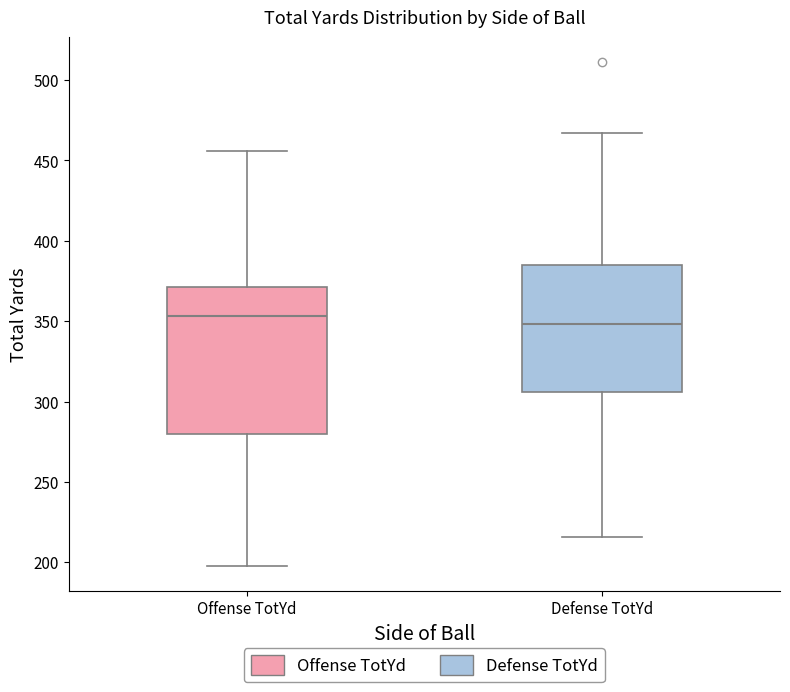

Reading left to right, read every box against the y-axis: the position of its median line, the range the box covers, and the ends of its whiskers. The values are not printed on the chart, so give them approximately, as read against the axis.

Offense TotYd: median 355, box 280 to 370, whiskers 200 to 455
Defense TotYd: median 350, box 305 to 385, whiskers 215 to 465